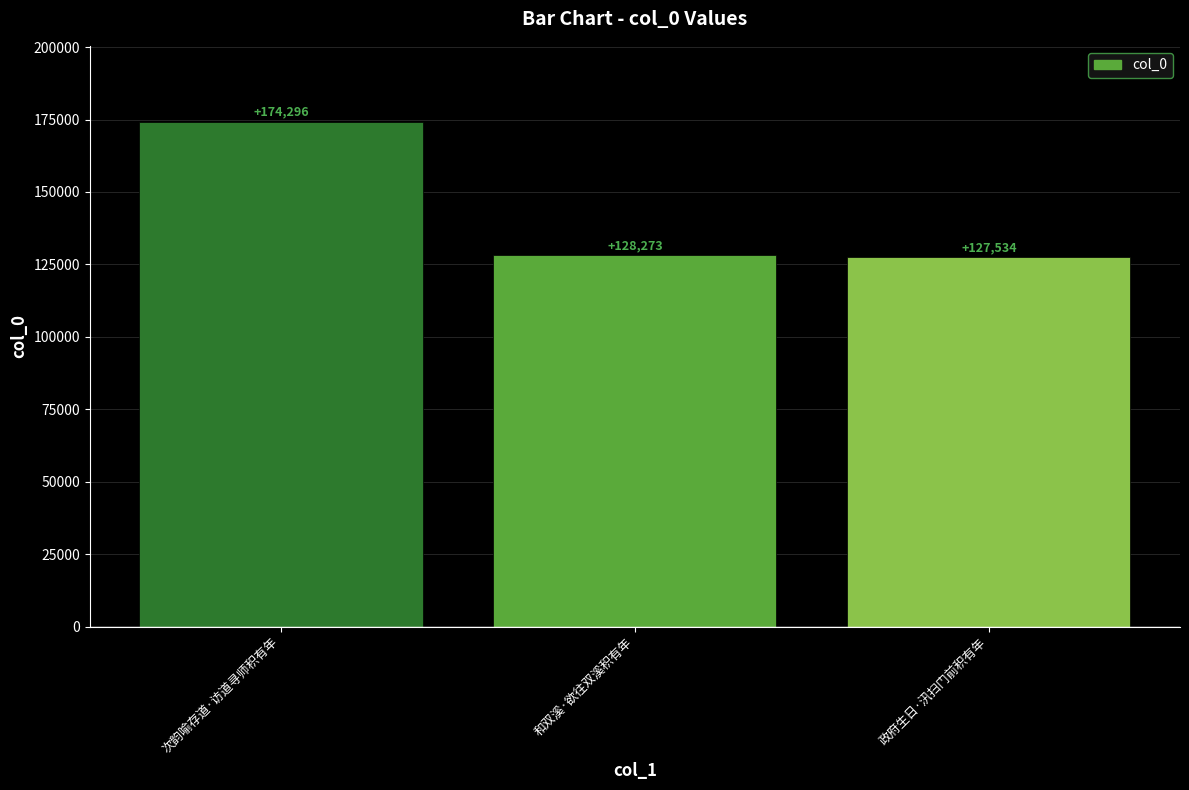

At which label is the value closest to 150915?

和双溪·欲往双溪积有年